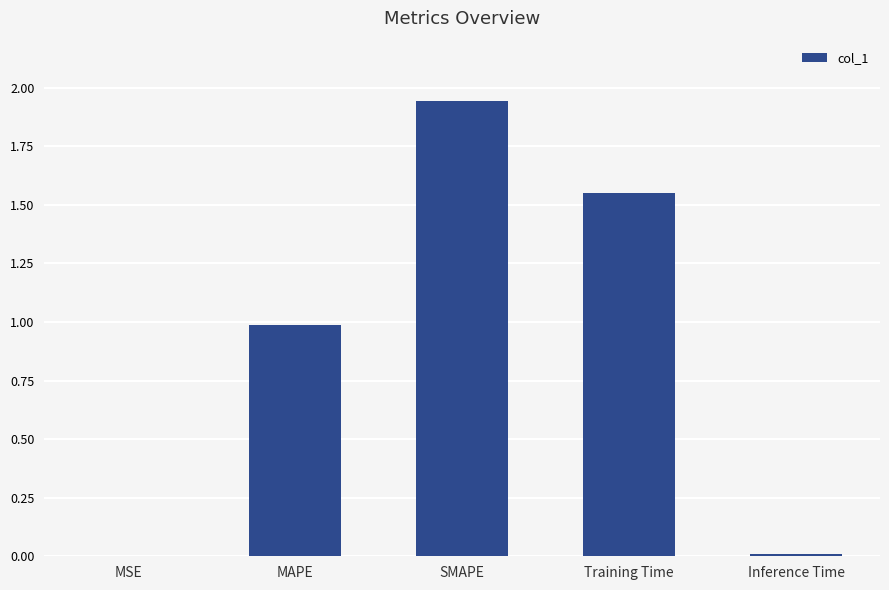

Which label corresponds to the largest value in the chart?

SMAPE